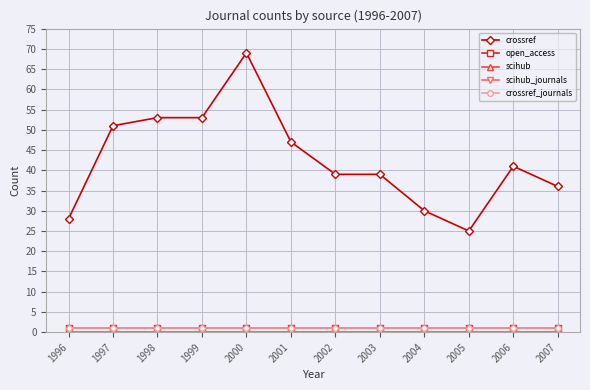

Does the chart have visible grid lines?

Yes